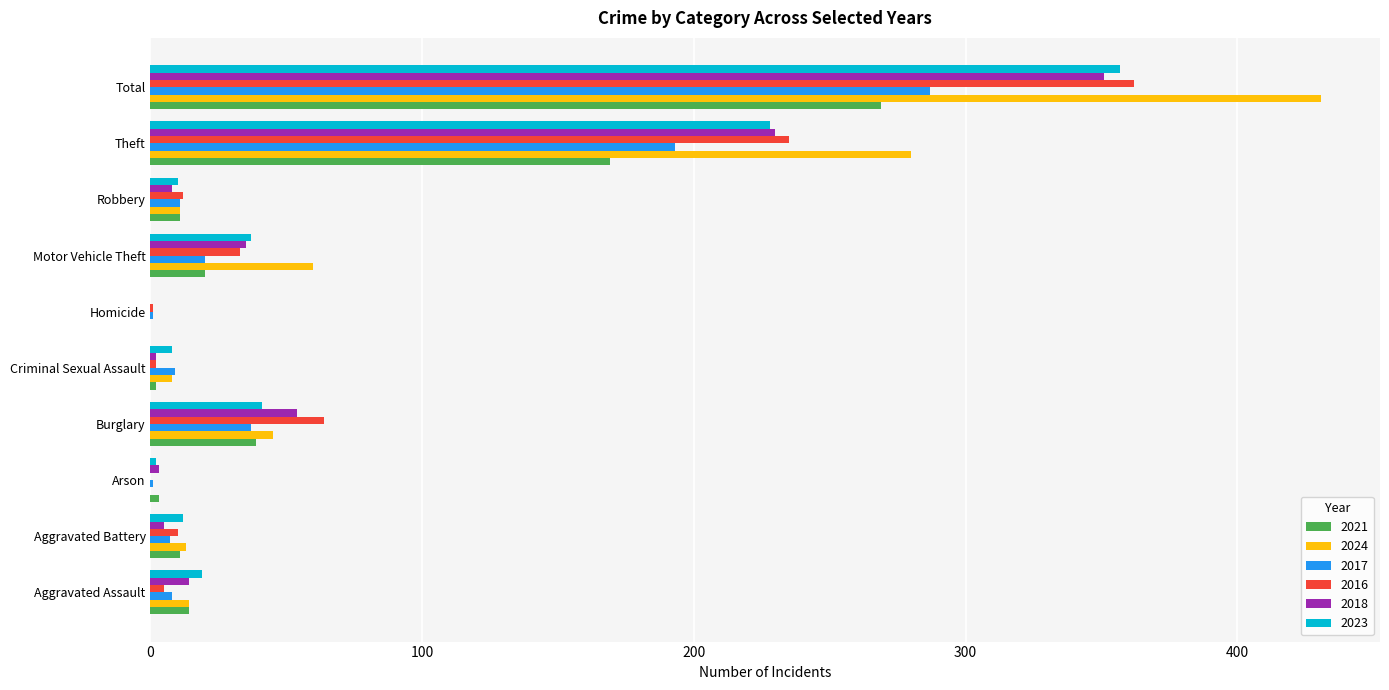

The value of 2024 at Burglary is 45. True or false?

True